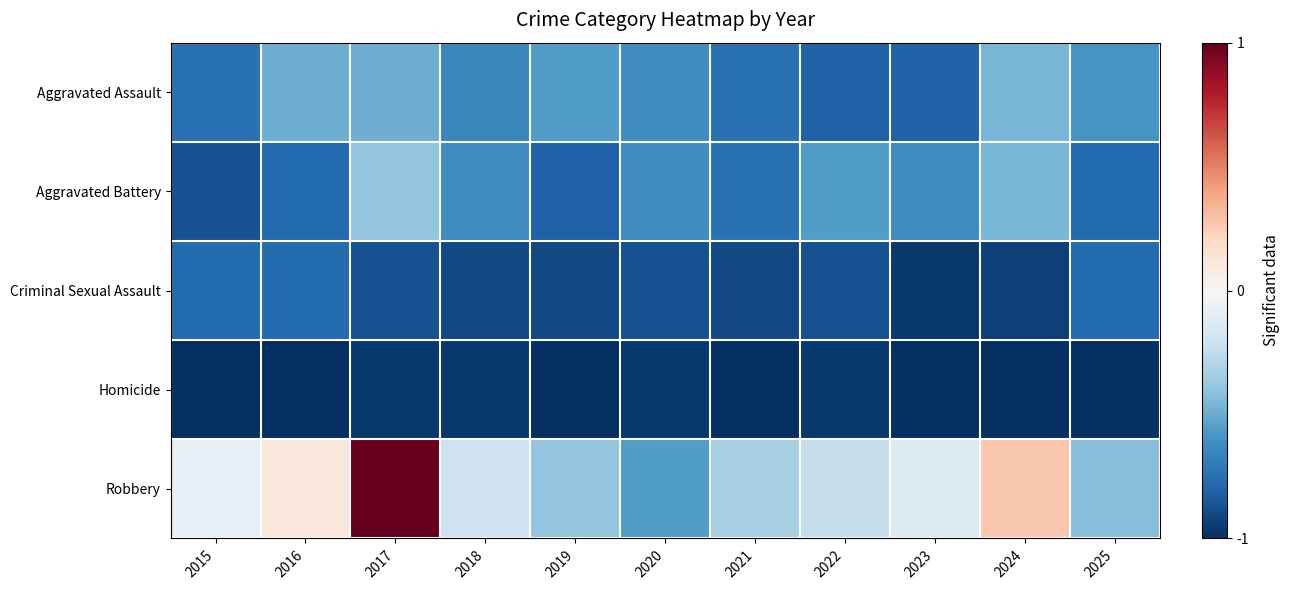

How many series are shown in this chart?

5